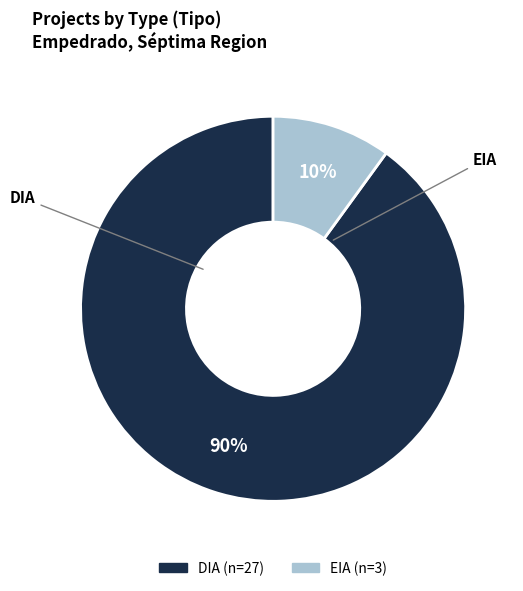

Count the number of slices in the pie.

2